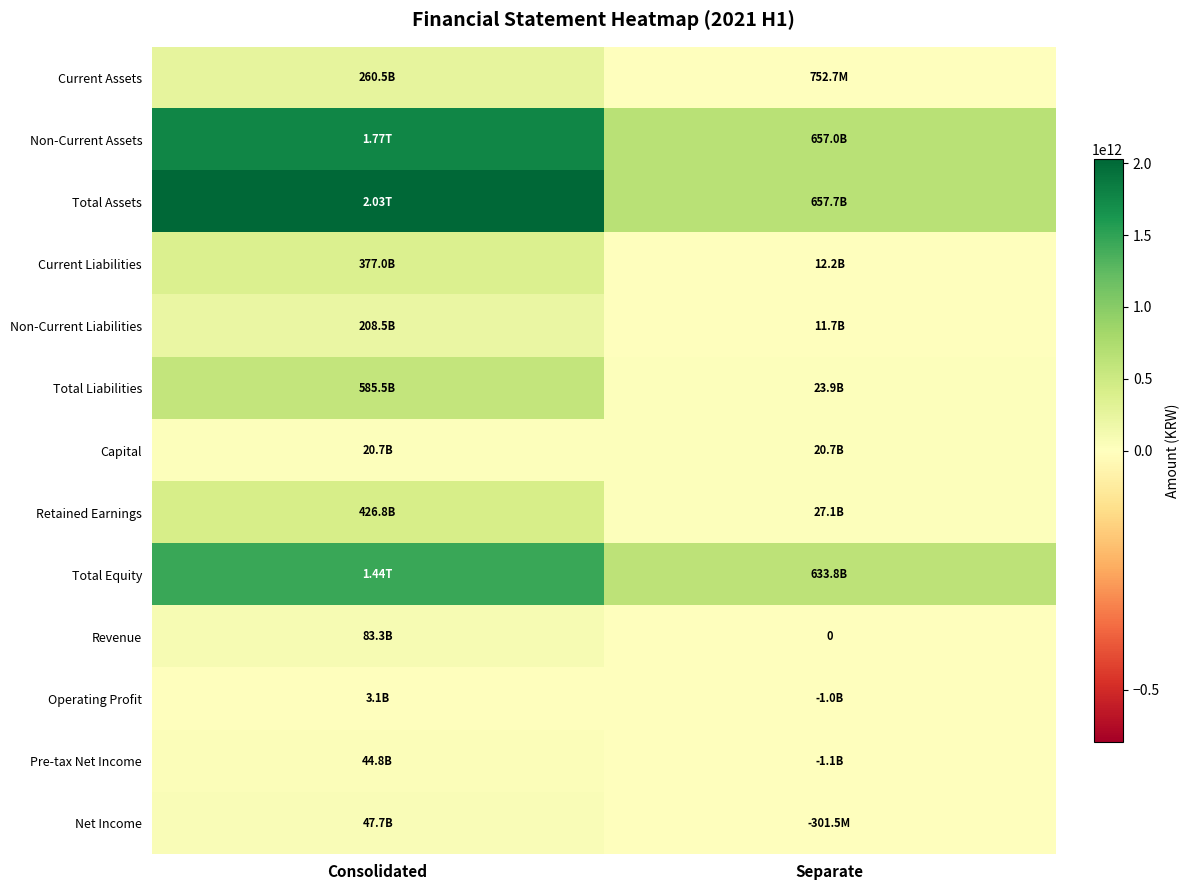

The value of Current Liabilities at Separate is 12201838794. True or false?

True